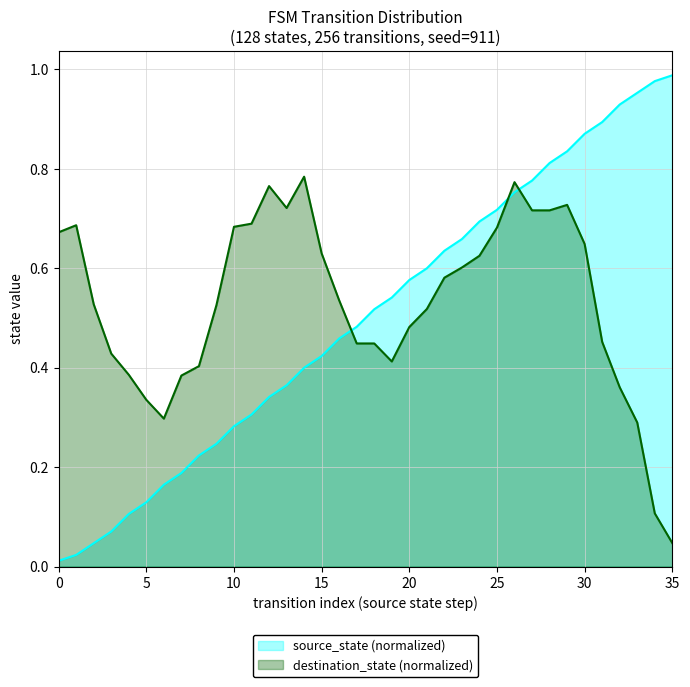

What is the difference between the maximum and minimum values?

1.0